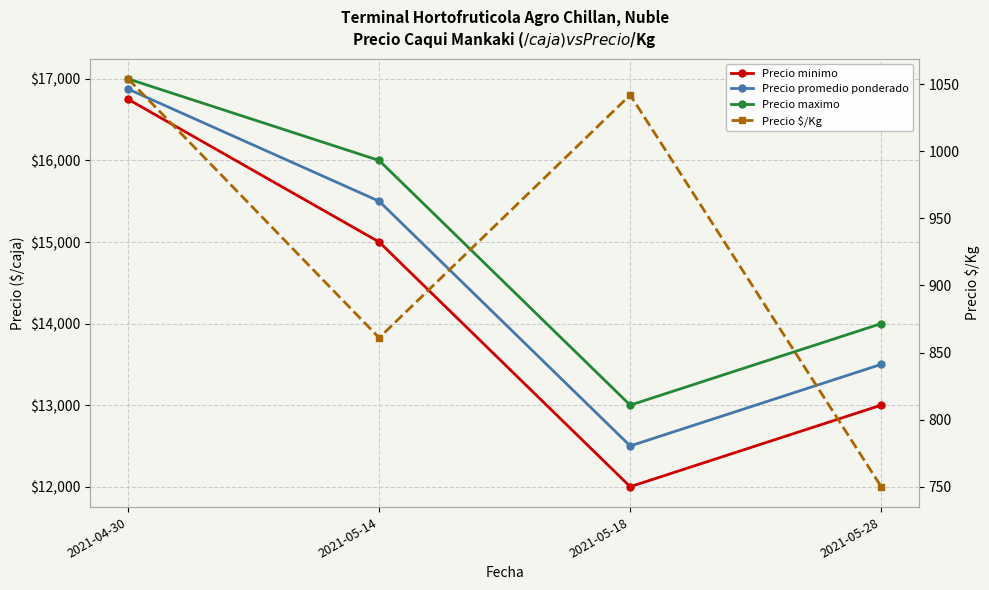

What is the difference between the Precio promedio ponderado values at 2021-05-14 and 2021-05-28?

2000